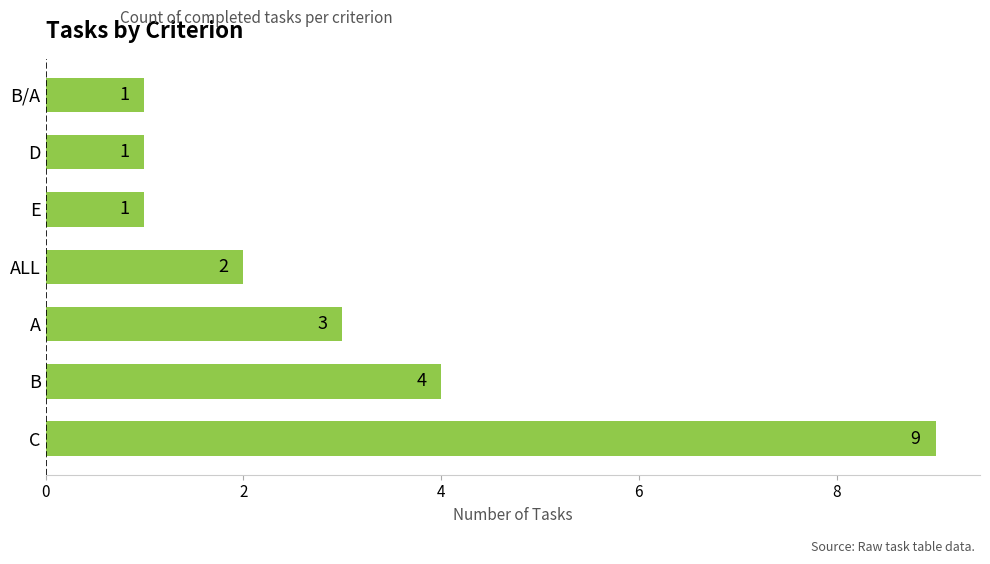

At which category does the chart reach its peak across all series?

C